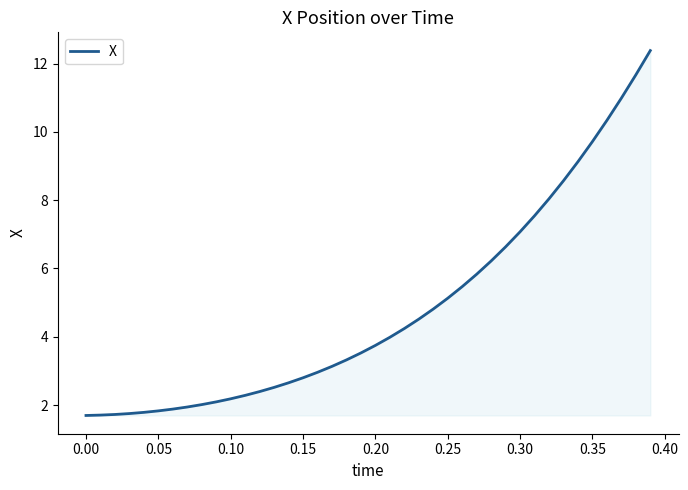

What is the difference between the maximum and minimum values?

10.7